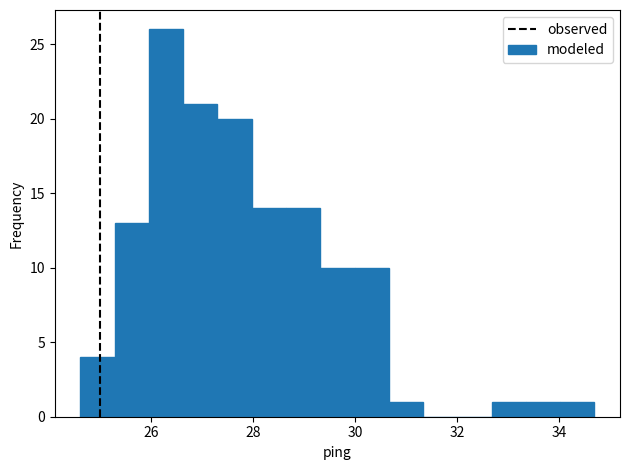

Read against the x-axis, roughly where is the centre of the tallest bar?

26.2